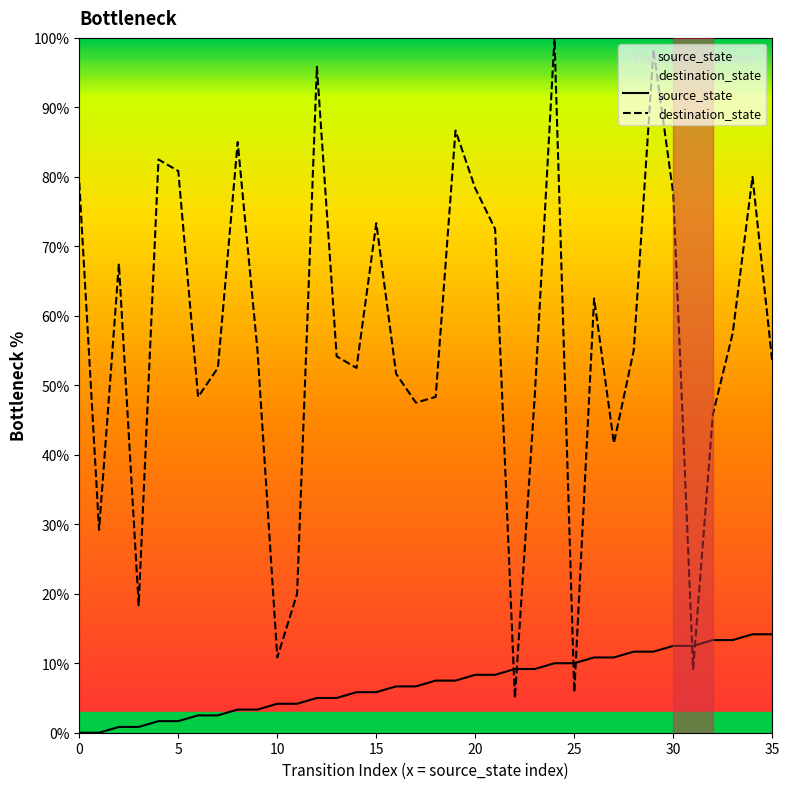

After their last crossing, which series has the higher values: destination_state or source_state?

destination_state